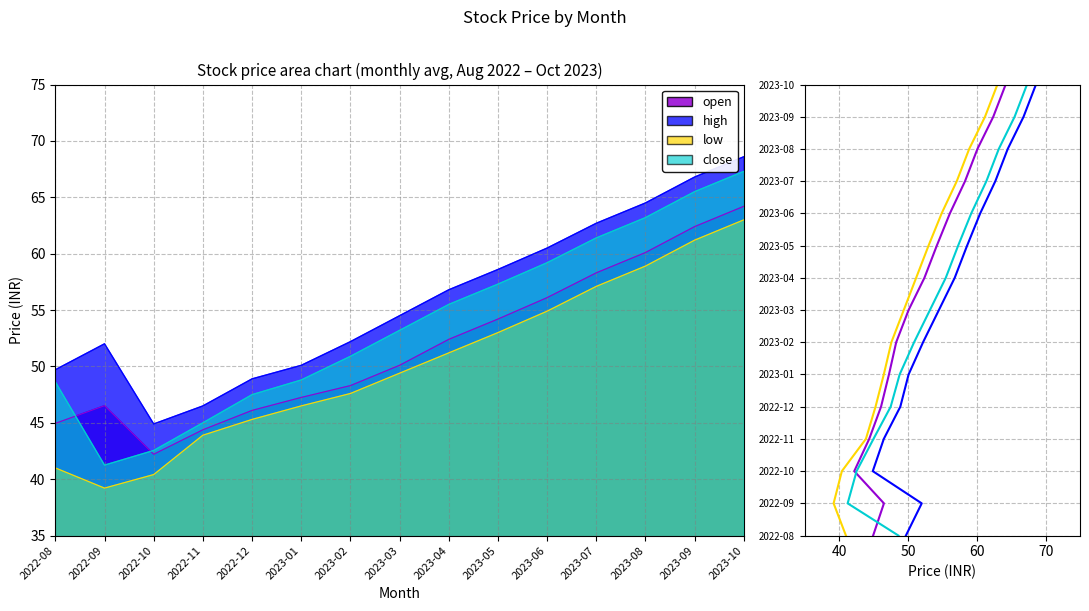

What position from the right is 2023-05?

6